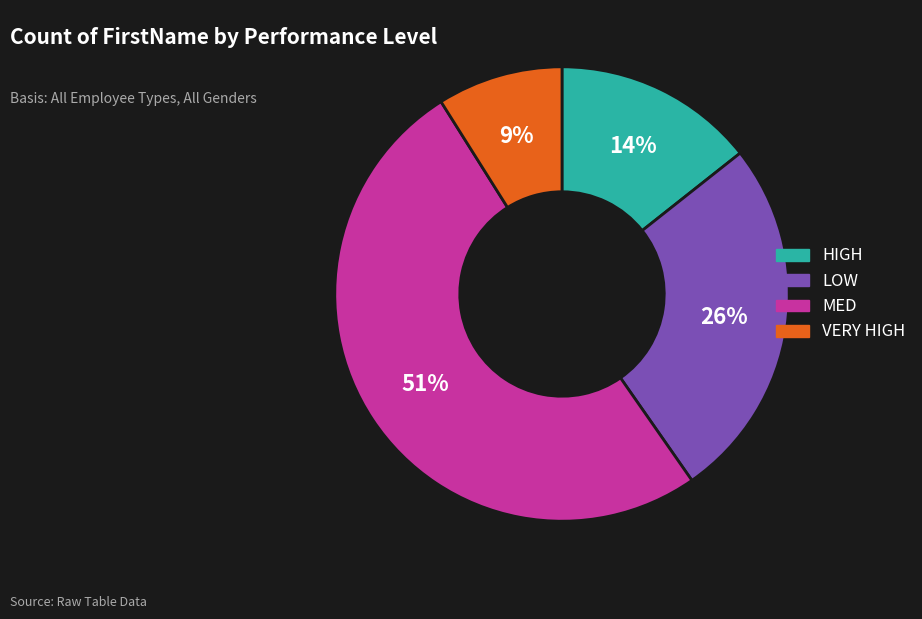

What is the ratio of the value at VERY HIGH to the value at LOW?

0.3